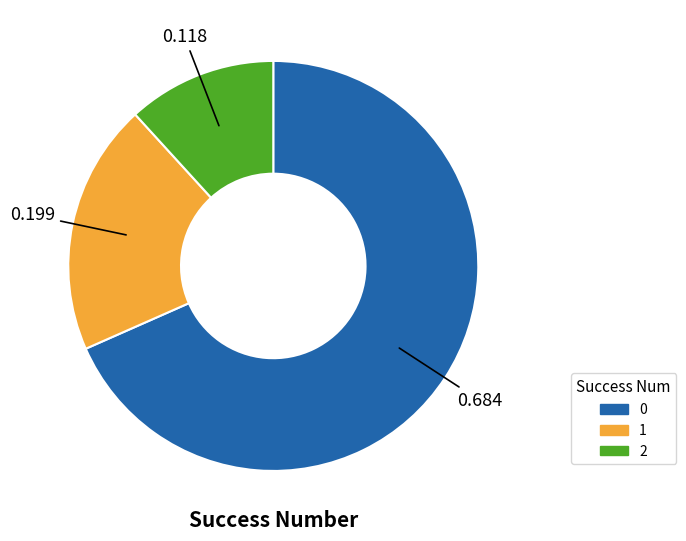

Does any single category account for the majority?

Yes